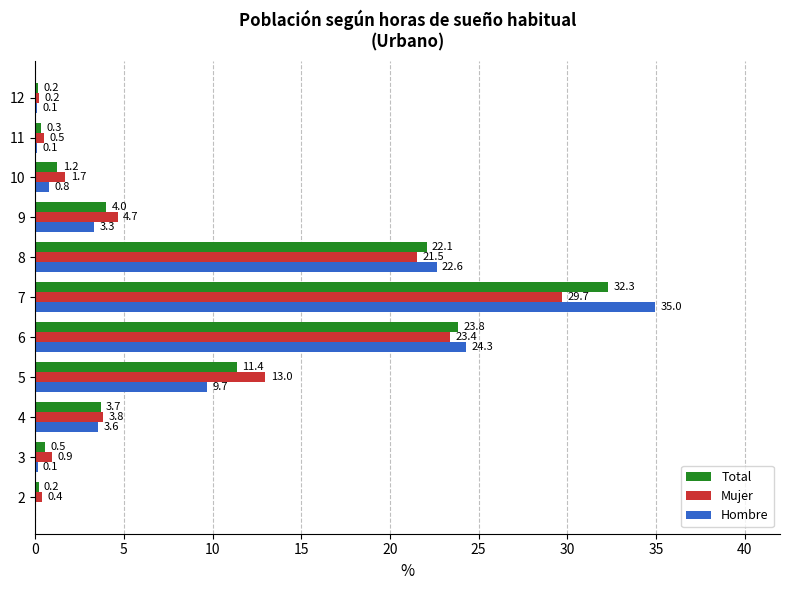

How many data points does each series have?

11